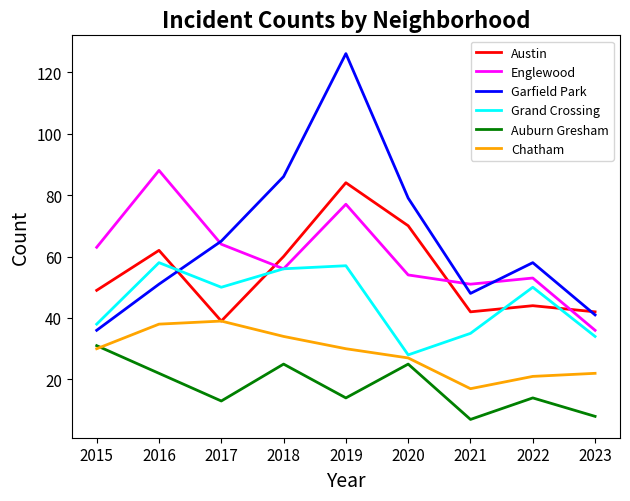

Where is the first local minimum for Grand Crossing?

2017